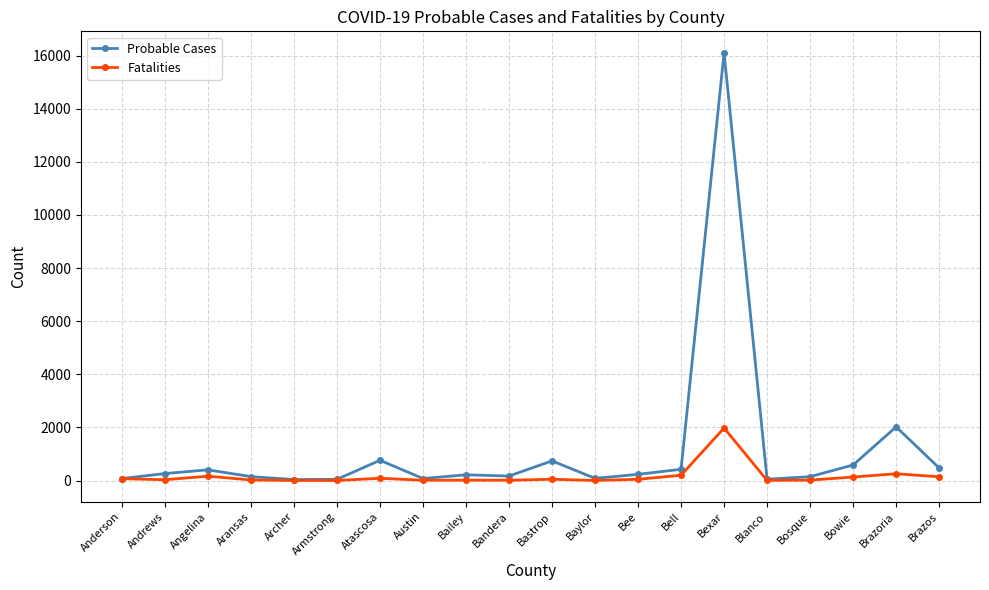

Which label corresponds to the largest value in the chart?

Bexar